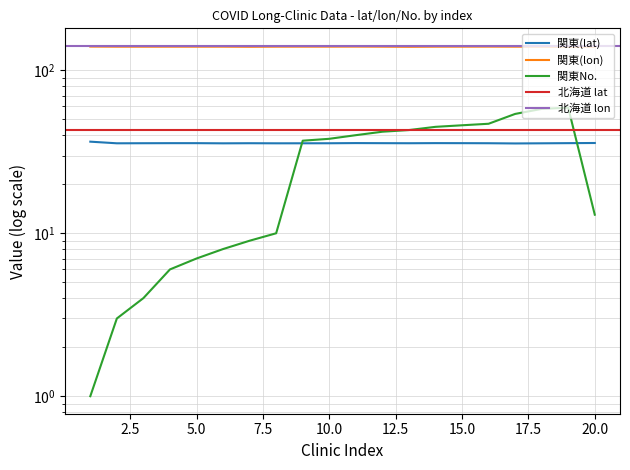

At how many categories does at least one series exceed 38?

20